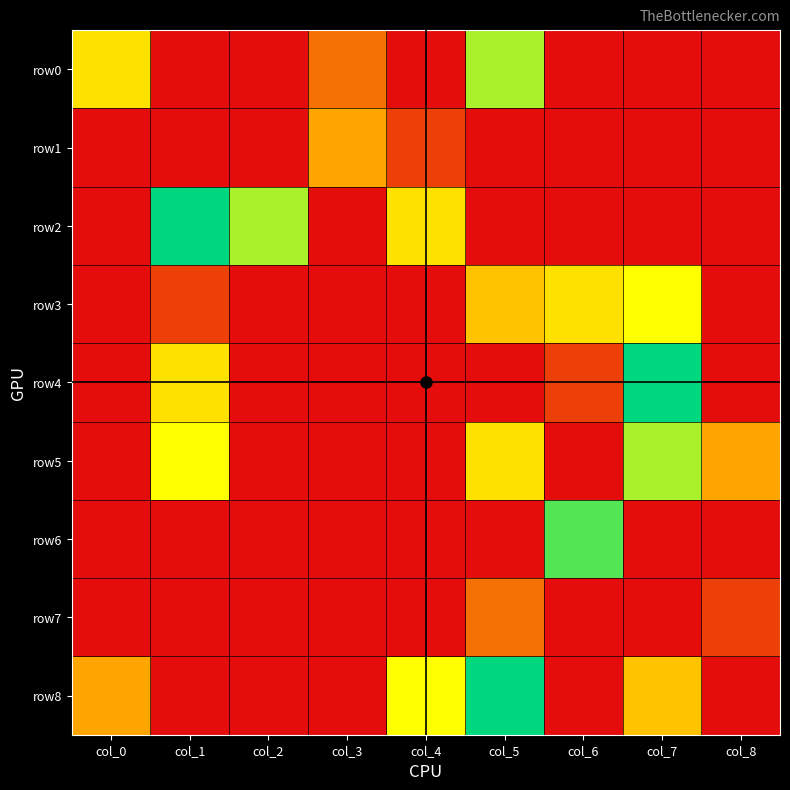

Count the number of categories in the chart.

9